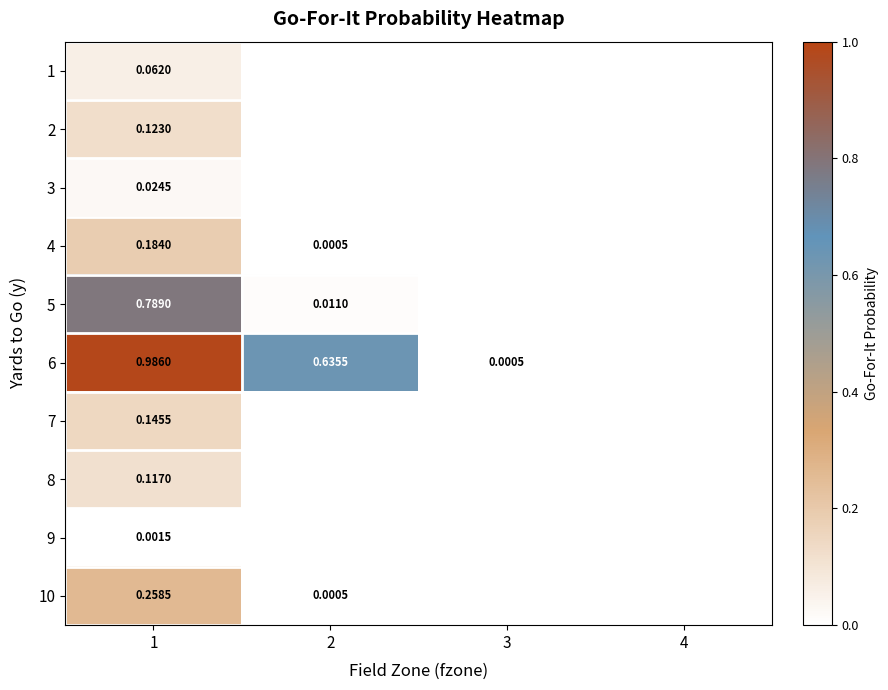

The value of 2 at 2 is -0.1. True or false?

False